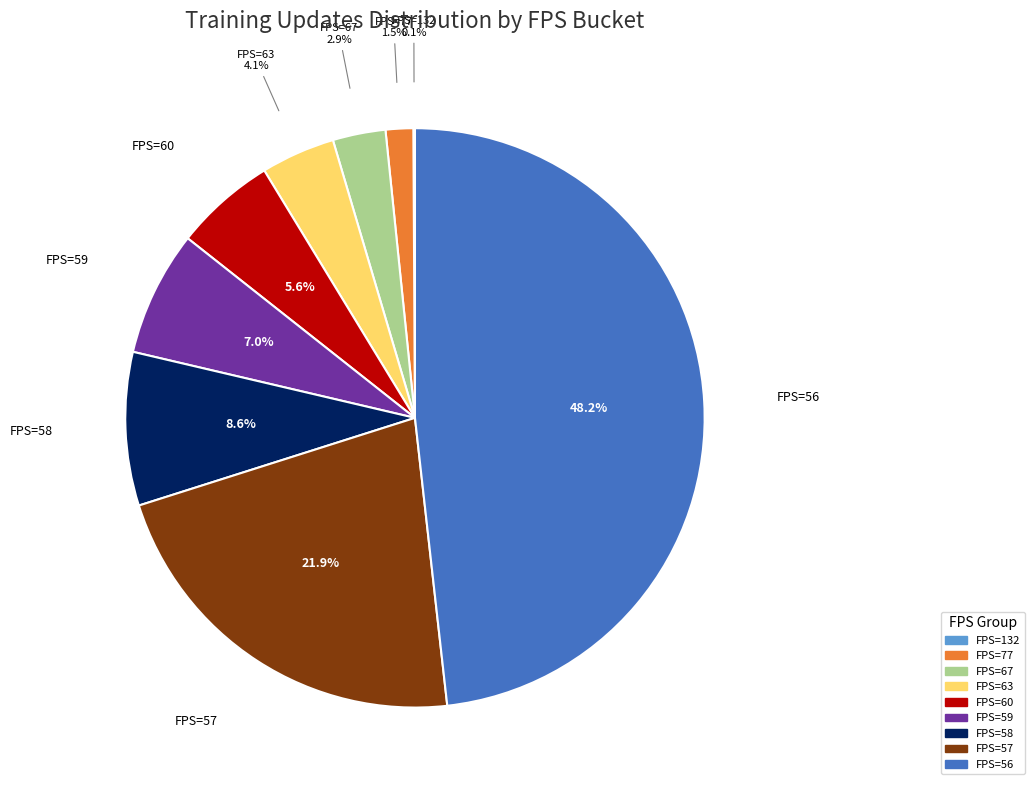

Is there any slice that represents more than half of the pie?

No